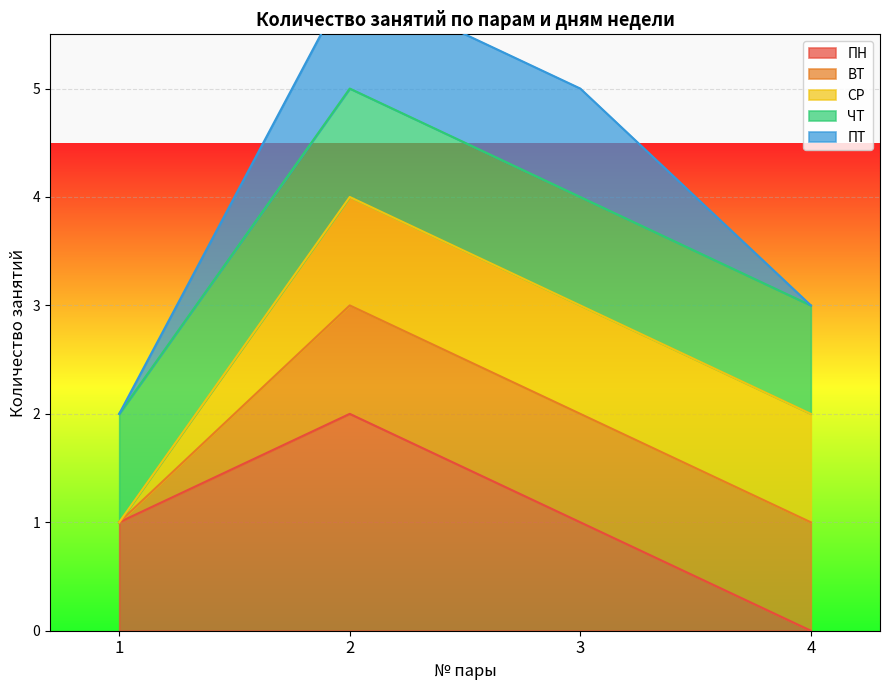

How many data points in СР are less than 3?

2